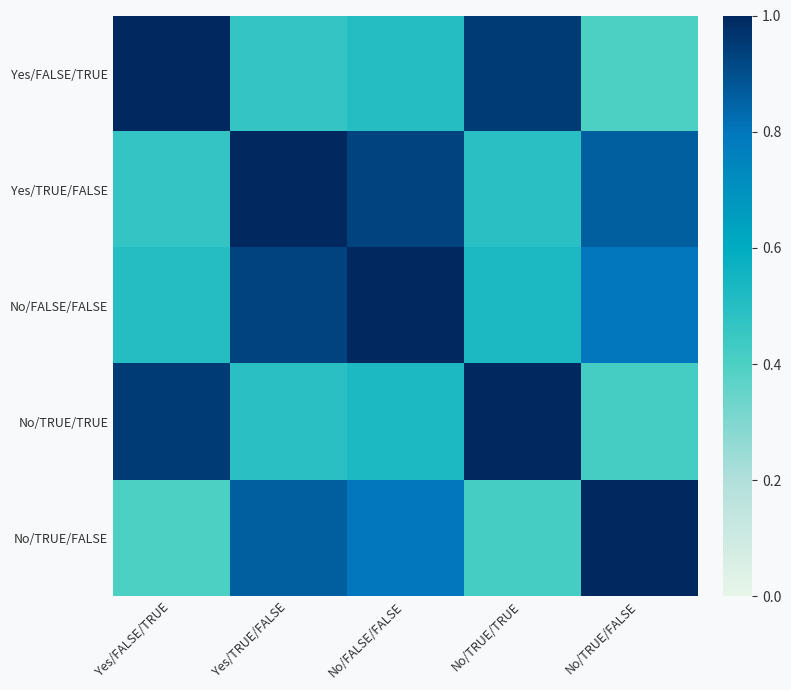

What is the maximum value shown in the chart?

1.0